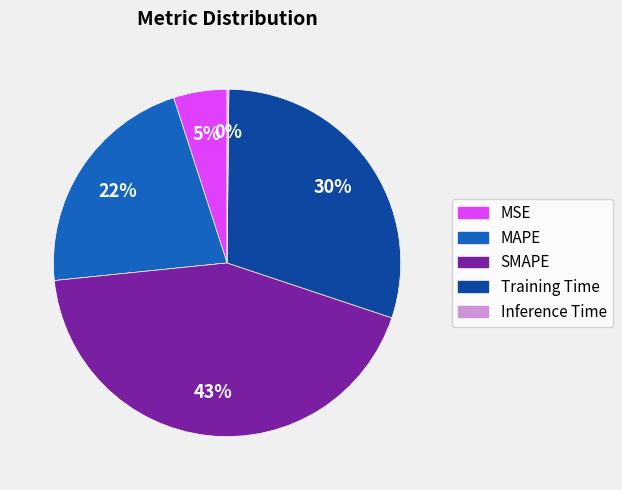

Approximately how many times larger is the value at MAPE compared to SMAPE?

0.5